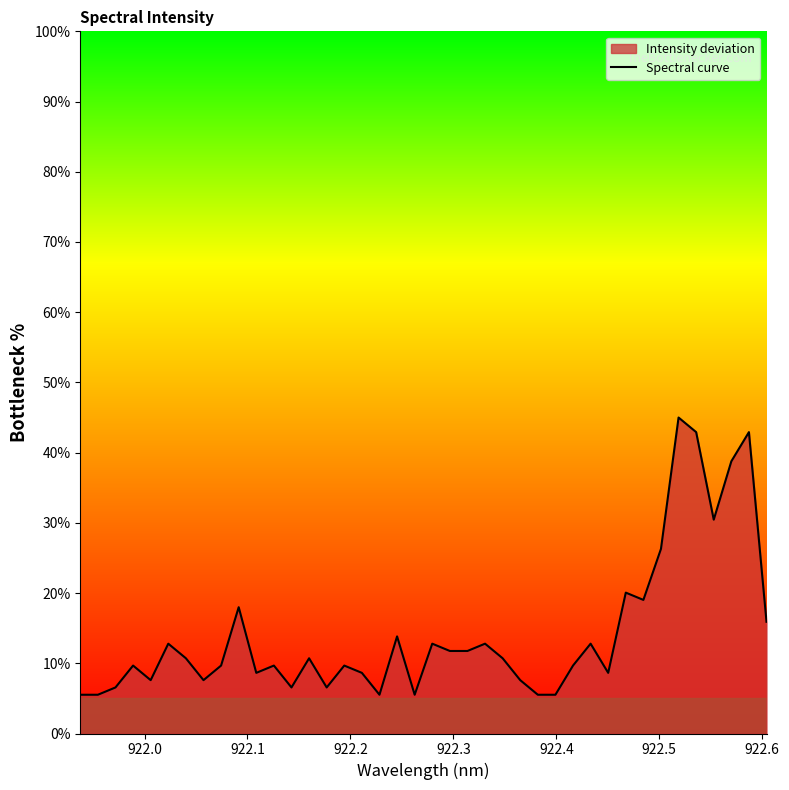

What is the difference between the maximum and minimum values?

39.5